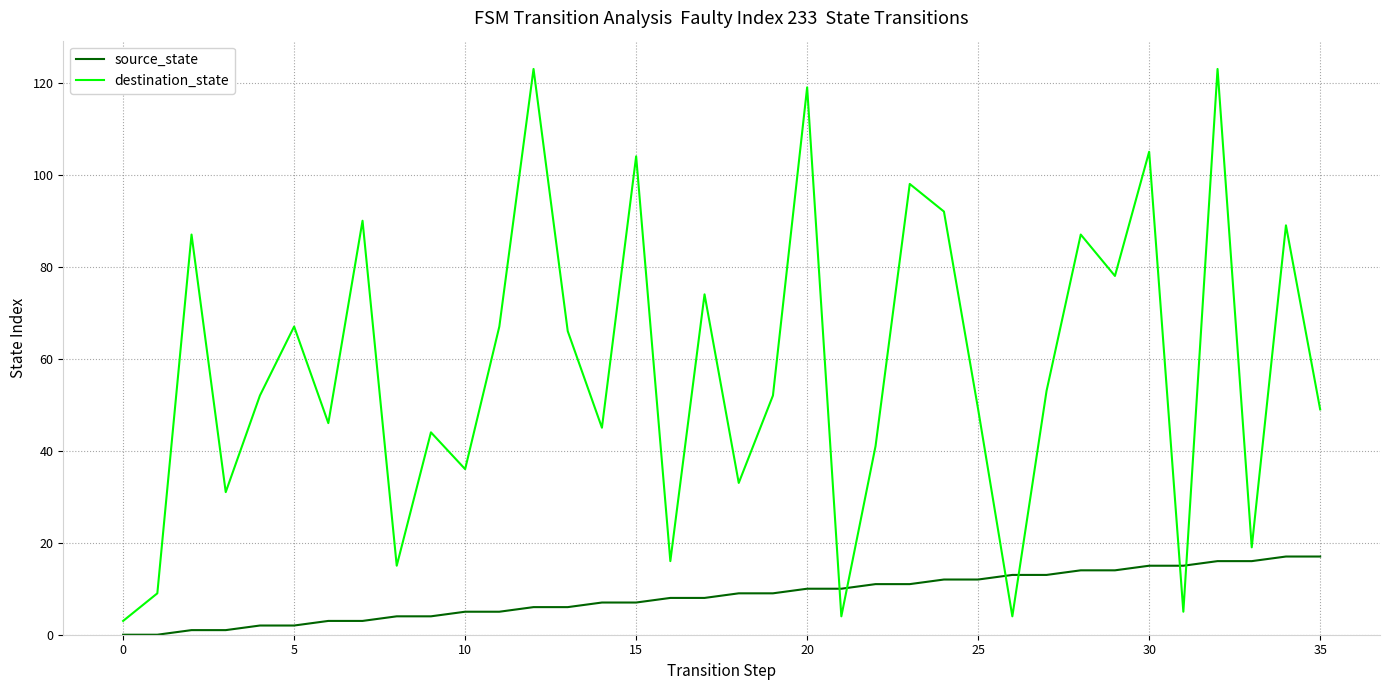

Which series has the largest total across all categories?

destination_state